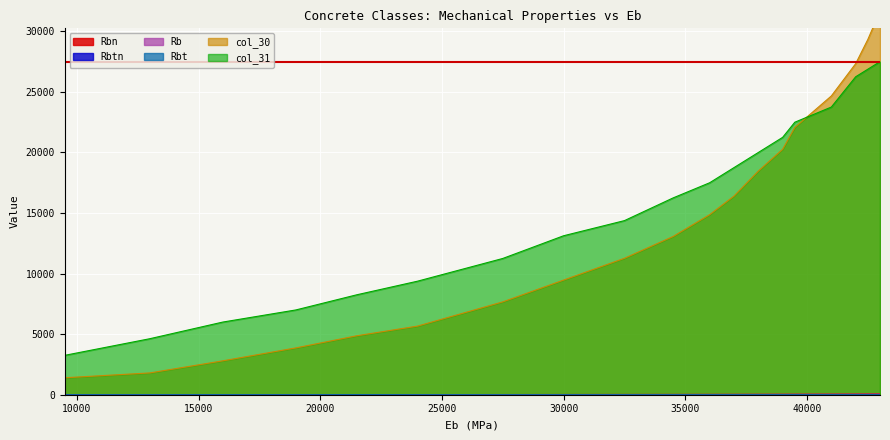

What is the difference between the maximum and second lowest values in the col_30 series?

29866.7